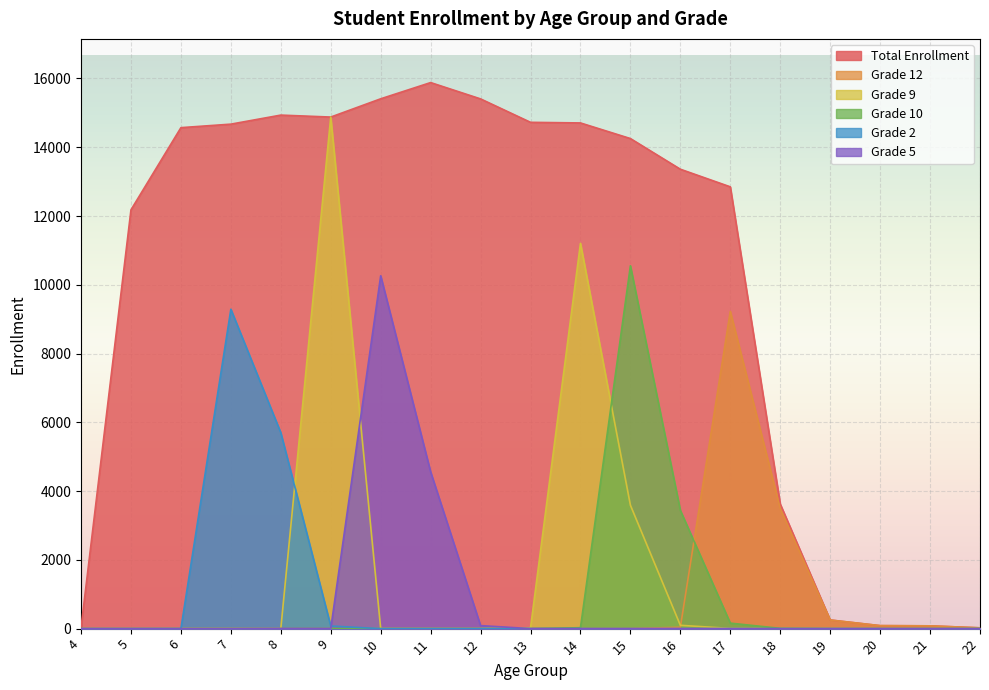

What is the value of the Grade 12 point at the 15th from the left?

3493